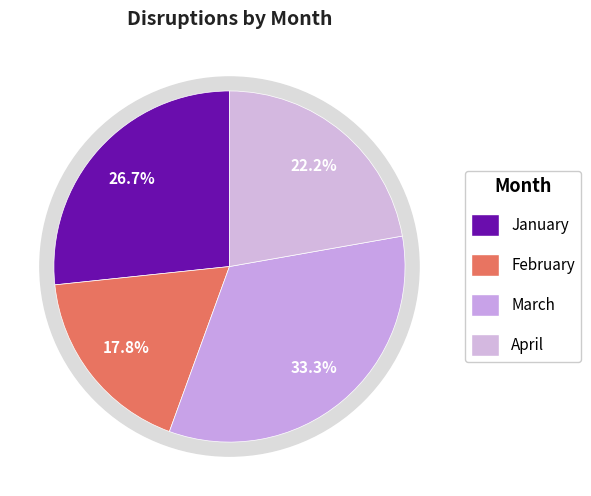

How many slices are in this pie chart?

4